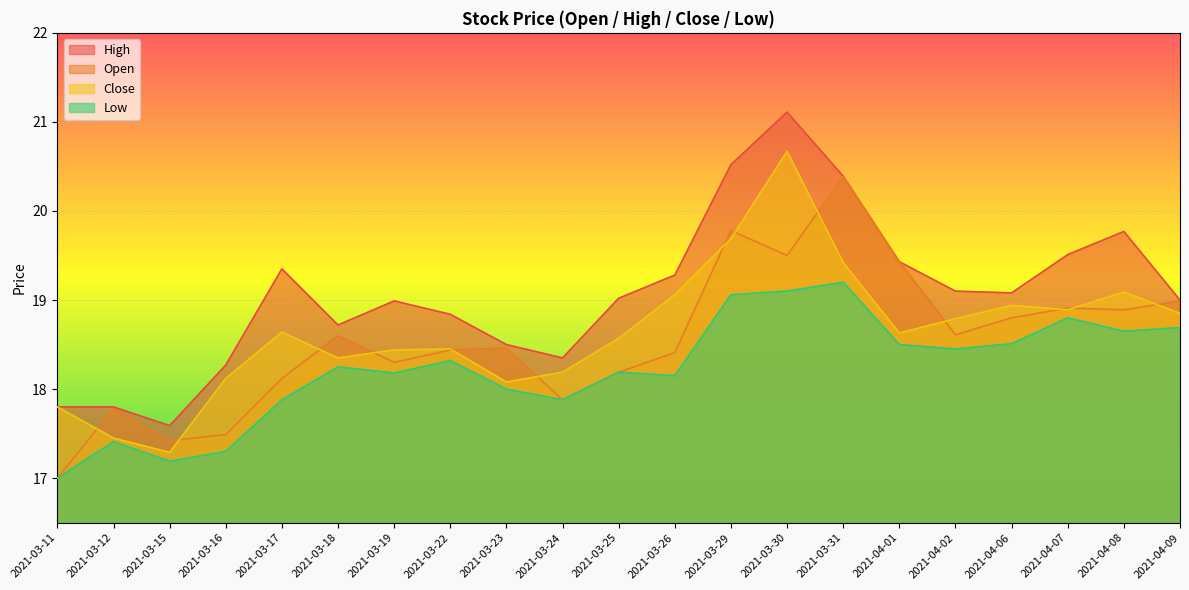

After their last crossing, which series has the higher values: close or open?

open